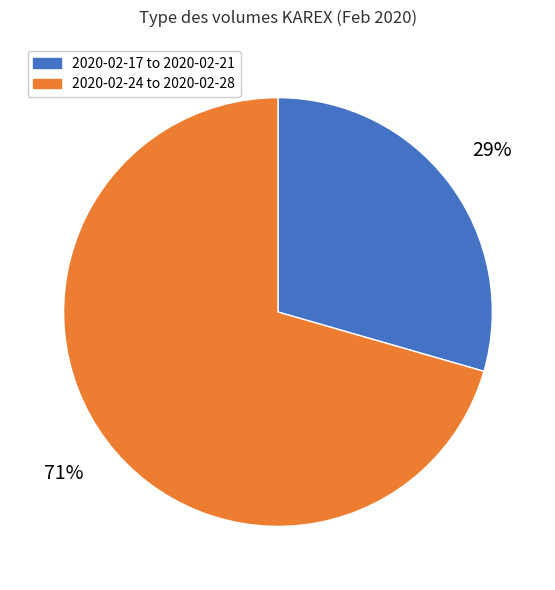

To the nearest percent, what is the average slice percentage?

50%